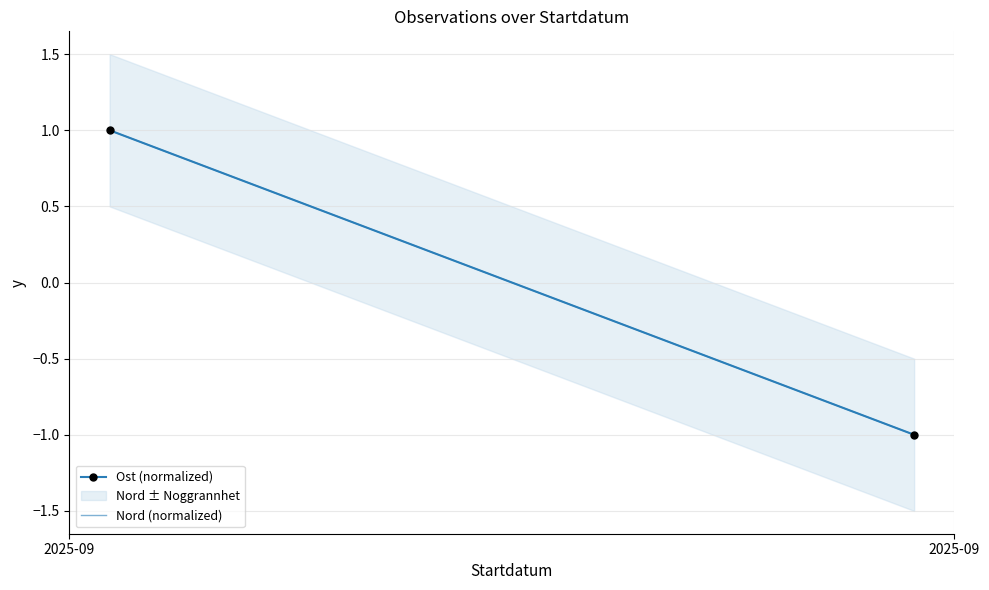

The Ost (normalized) series shows -1.8 at 2025-09. True or false?

False